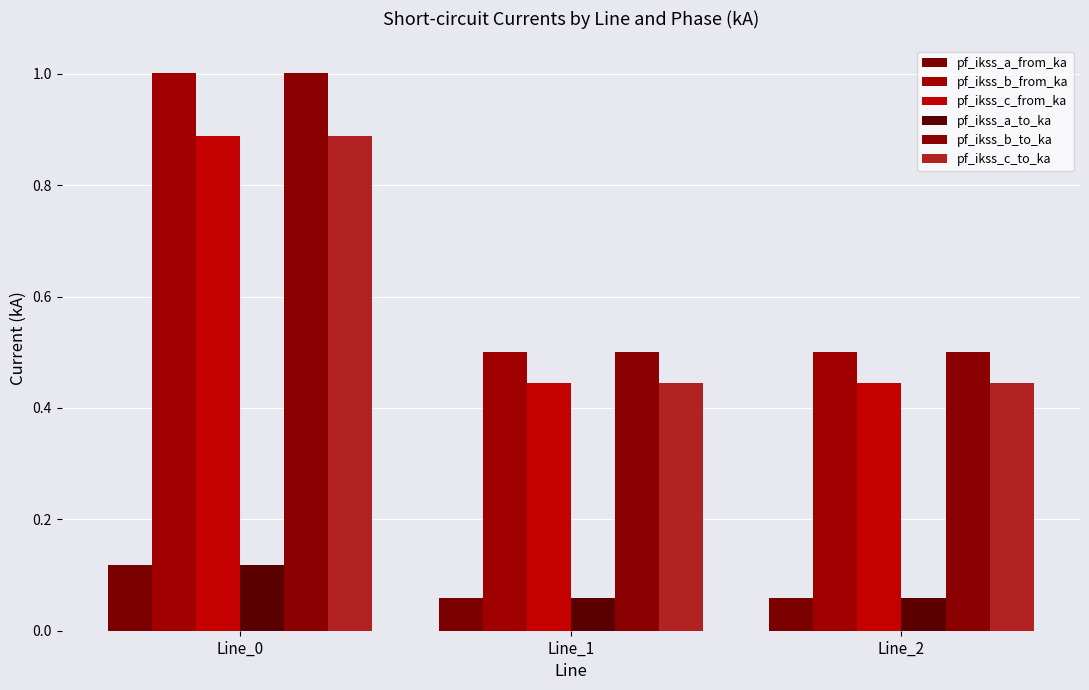

Is the value of pf_ikss_a_to_ka at Line_1 greater than the value of pf_ikss_a_from_ka at Line_2?

No